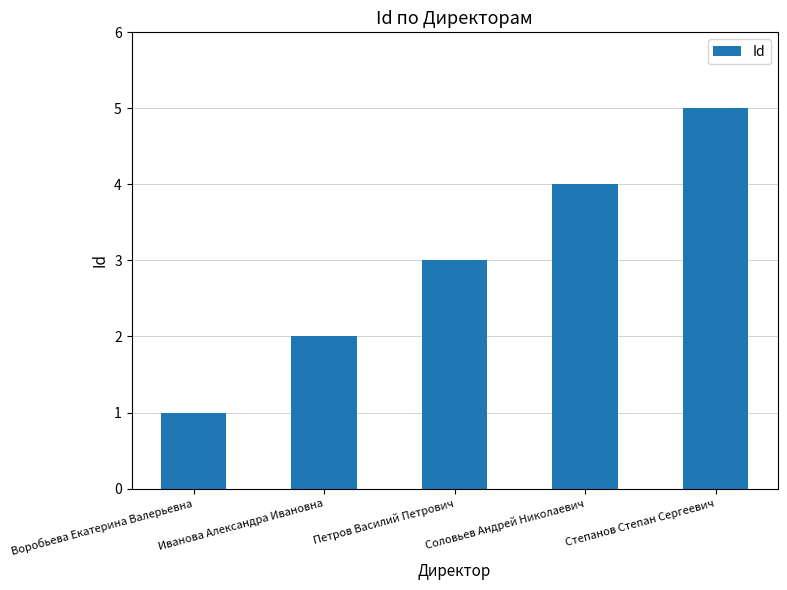

How many values are between 2 and 4?

3